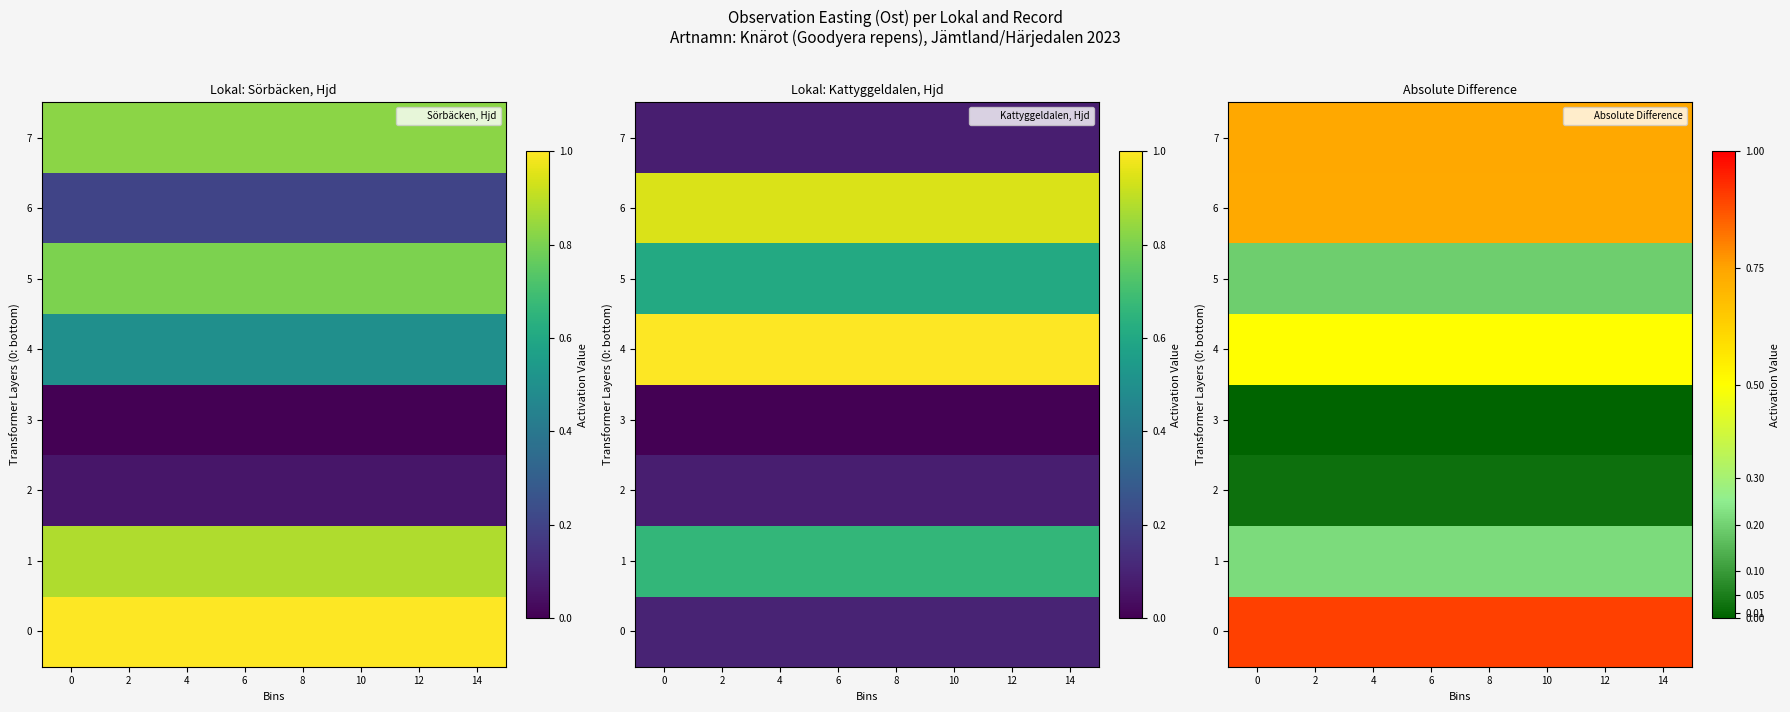

How many distinct data groups are displayed?

8